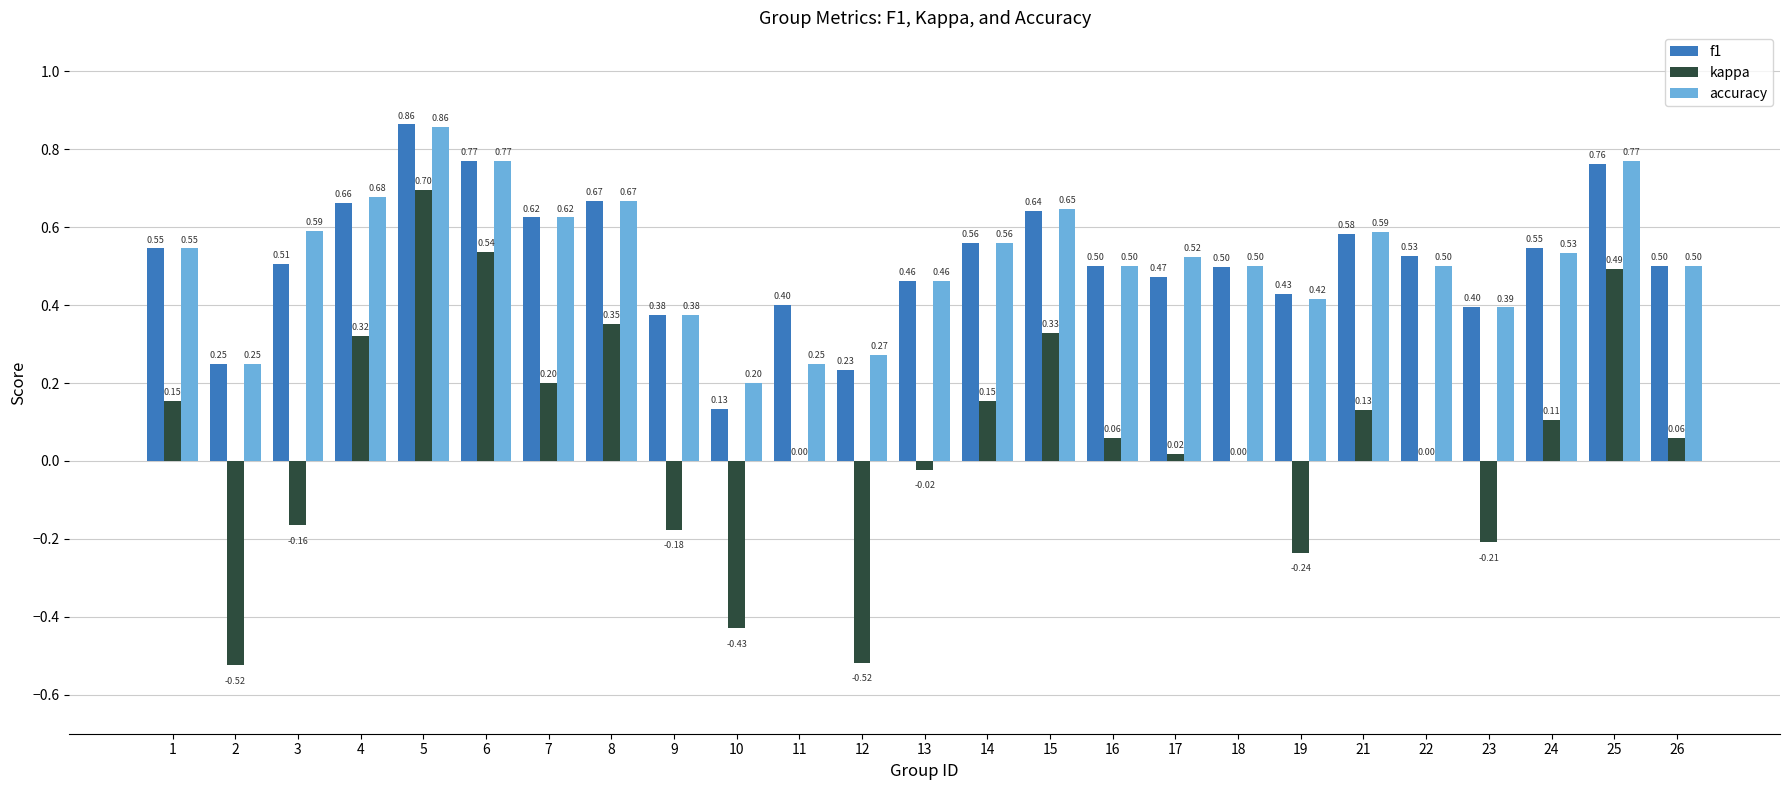

What is the sum of all kappa values?

1.3